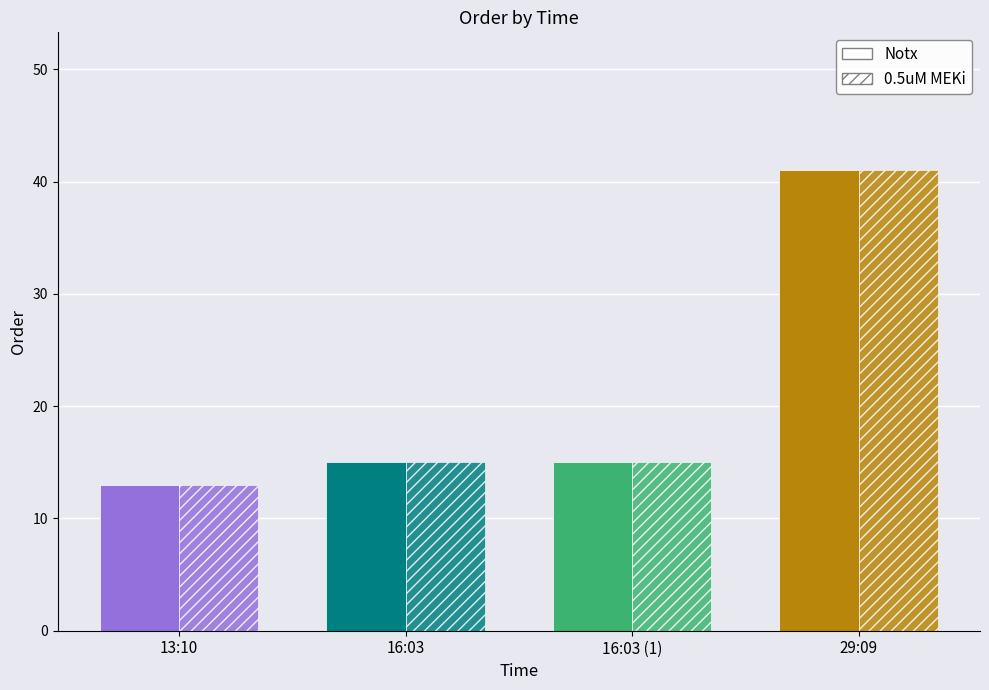

What is the greatest value displayed?

41